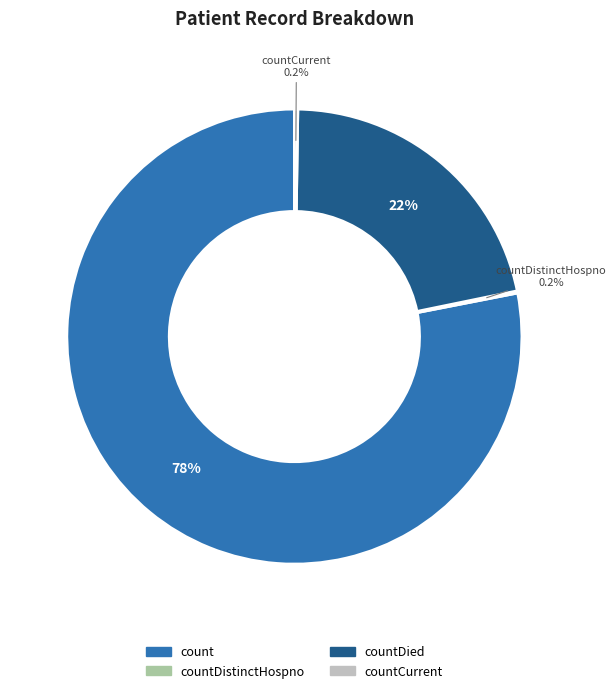

Does any single category account for the majority?

Yes